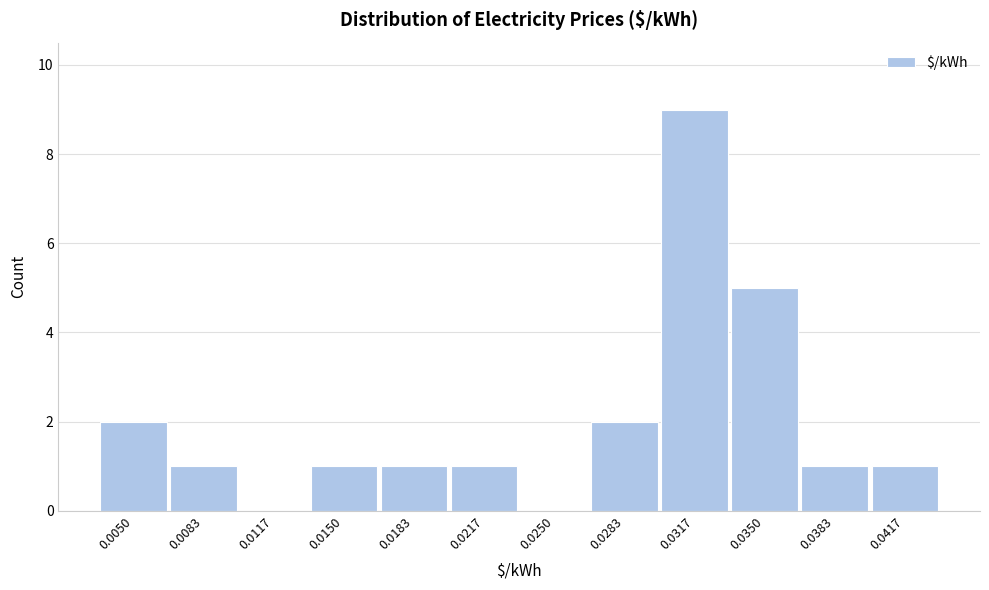

Reading right to left, list all the values displayed in this chart.

0.0417=1	0.0383=1	0.0350=5	0.0317=9	0.0283=2	0.0250=0	0.0217=1	0.0183=1	0.0150=1	0.0117=0	0.0083=1	0.0050=2